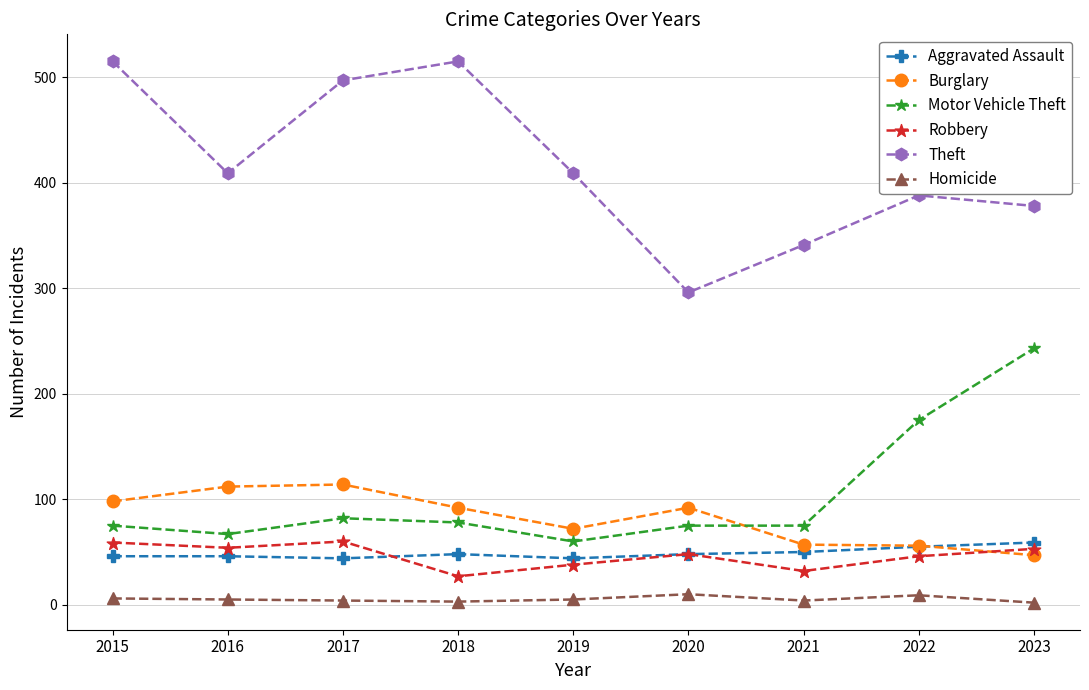

Which series changed the most between 2022 and 2023?

Motor Vehicle Theft